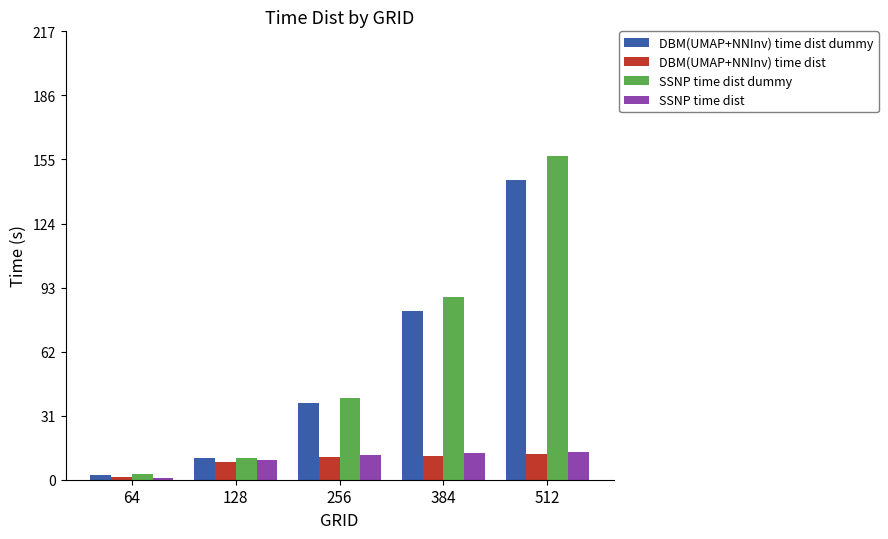

The DBM(UMAP+NNInv) time dist dummy series shows 213.3 at 512. True or false?

False